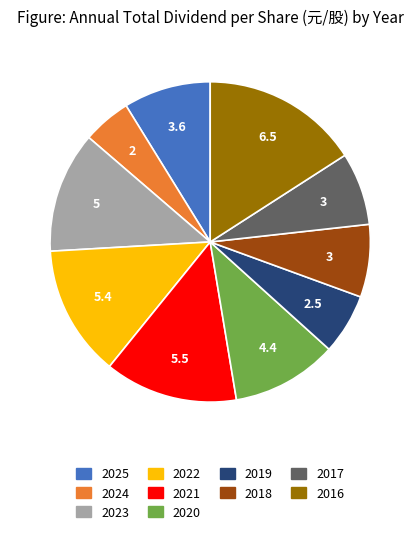

Which category has the biggest portion of the pie?

2016